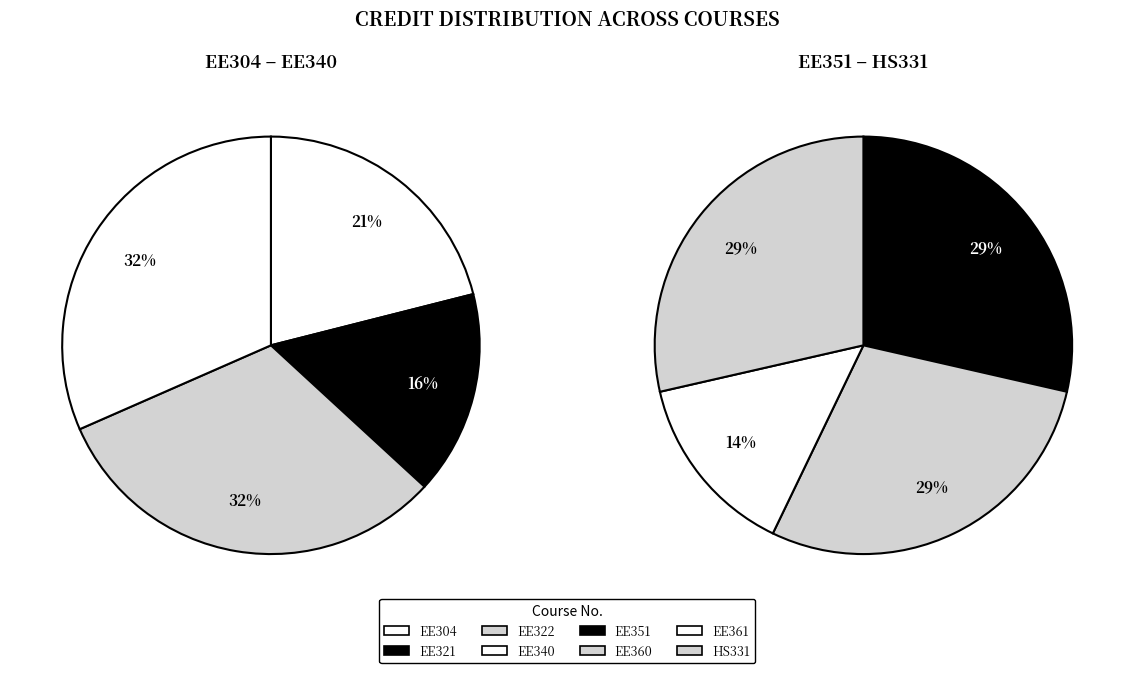

Is EE304 the majority of the pie?

No